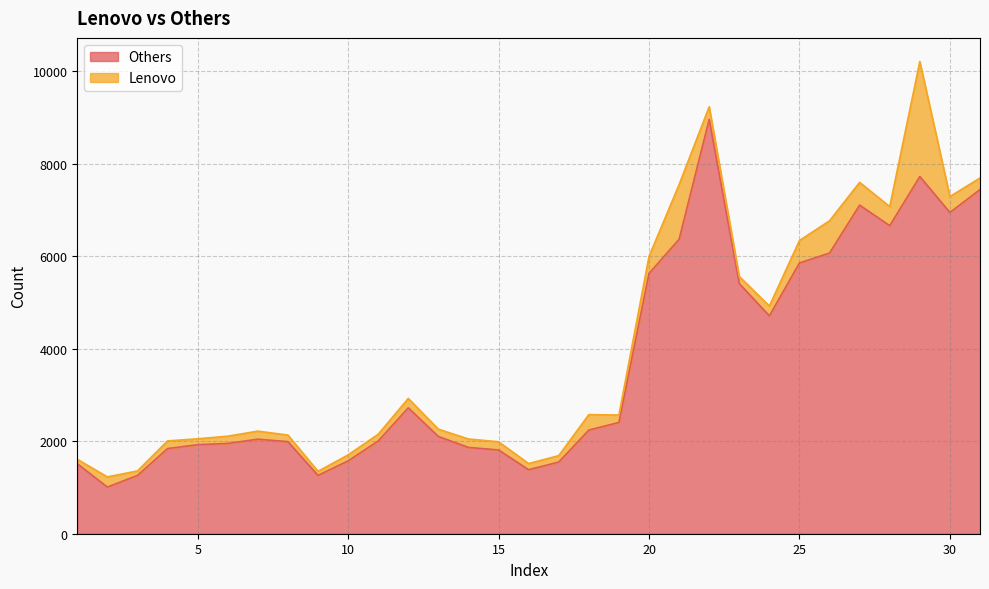

How many lines are shown in the chart?

2